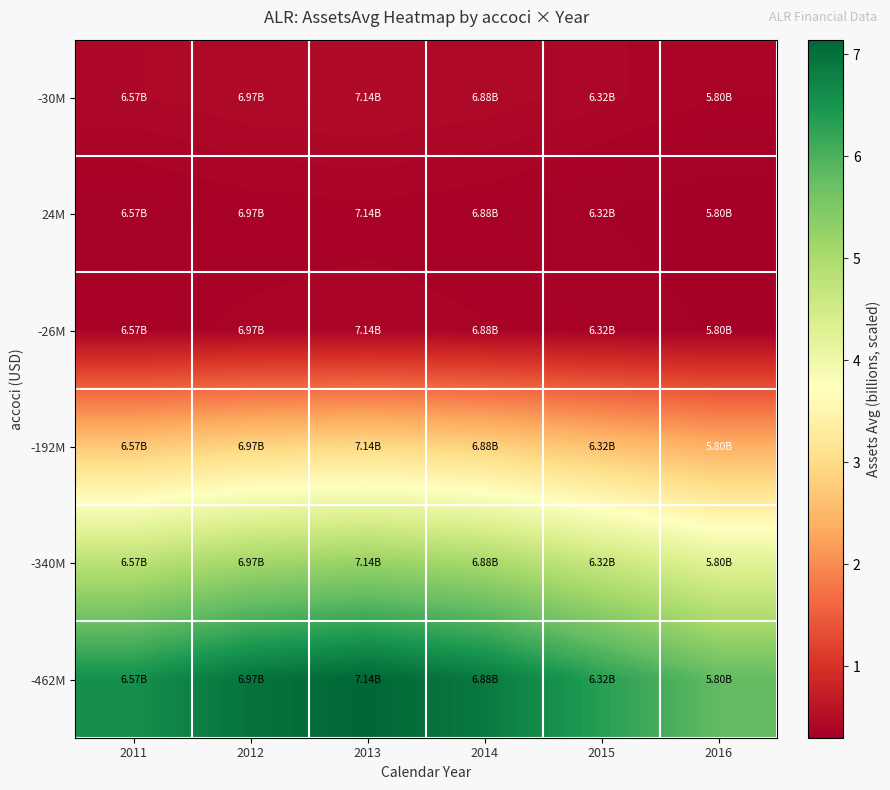

At how many categories does at least one series exceed 1?

6